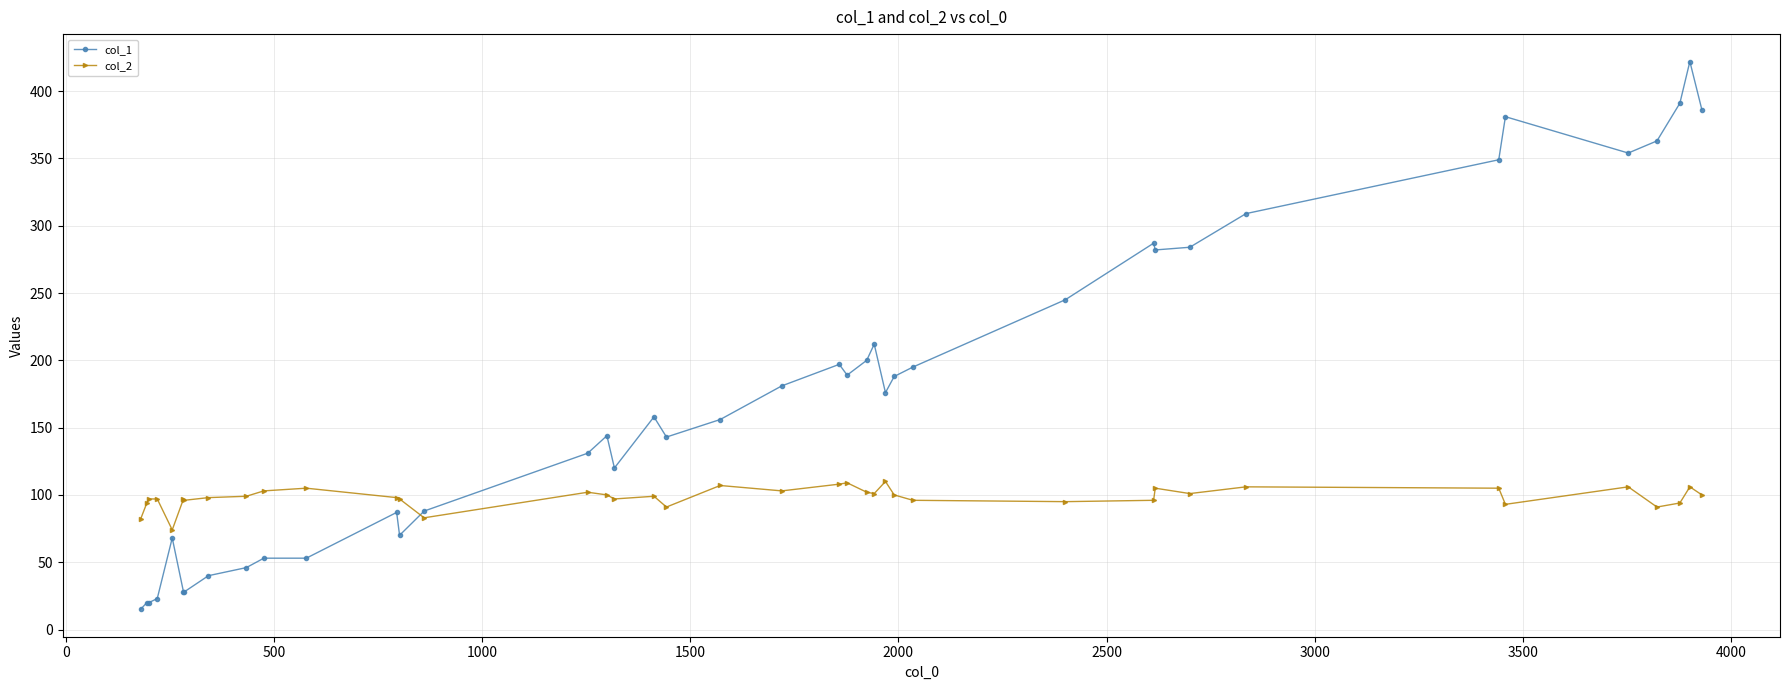

What is the value of the col_1 point at the 35th from the left?

381